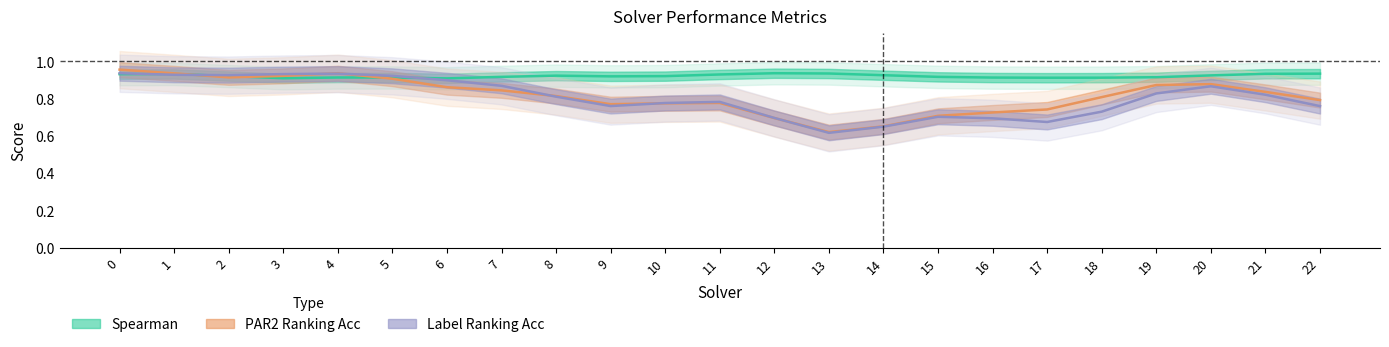

At which label is Spearman closest to 0?

6